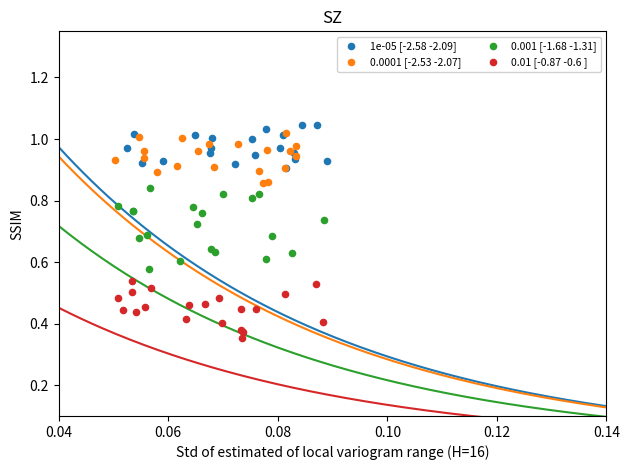

Which series has the largest Y range (max minus min)?

0.001 [-1.68 -1.31]